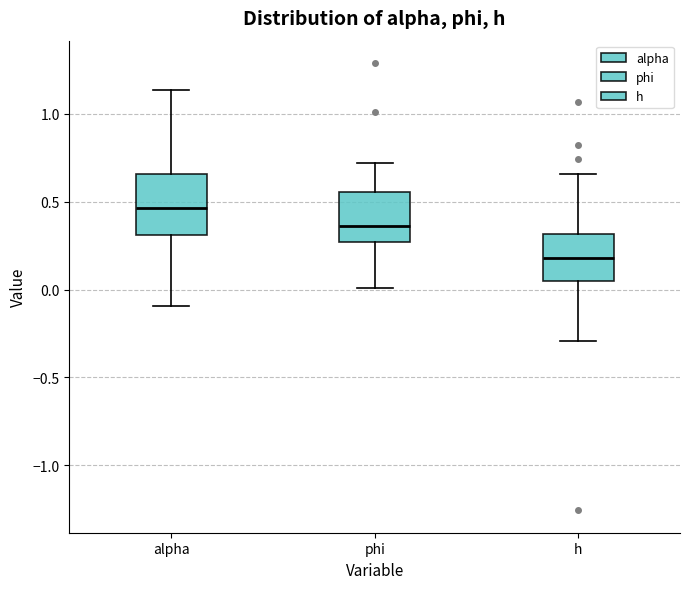

Reading left to right, read every box against the y-axis: the position of its median line, the range the box covers, and the ends of its whiskers. The values are not printed on the chart, so give them approximately, as read against the axis.

alpha: median 0.45, box 0.30 to 0.65, whiskers -0.10 to 1.15
phi: median 0.35, box 0.25 to 0.55, whiskers 0.00 to 0.70
h: median 0.20, box 0.05 to 0.30, whiskers -0.30 to 0.65